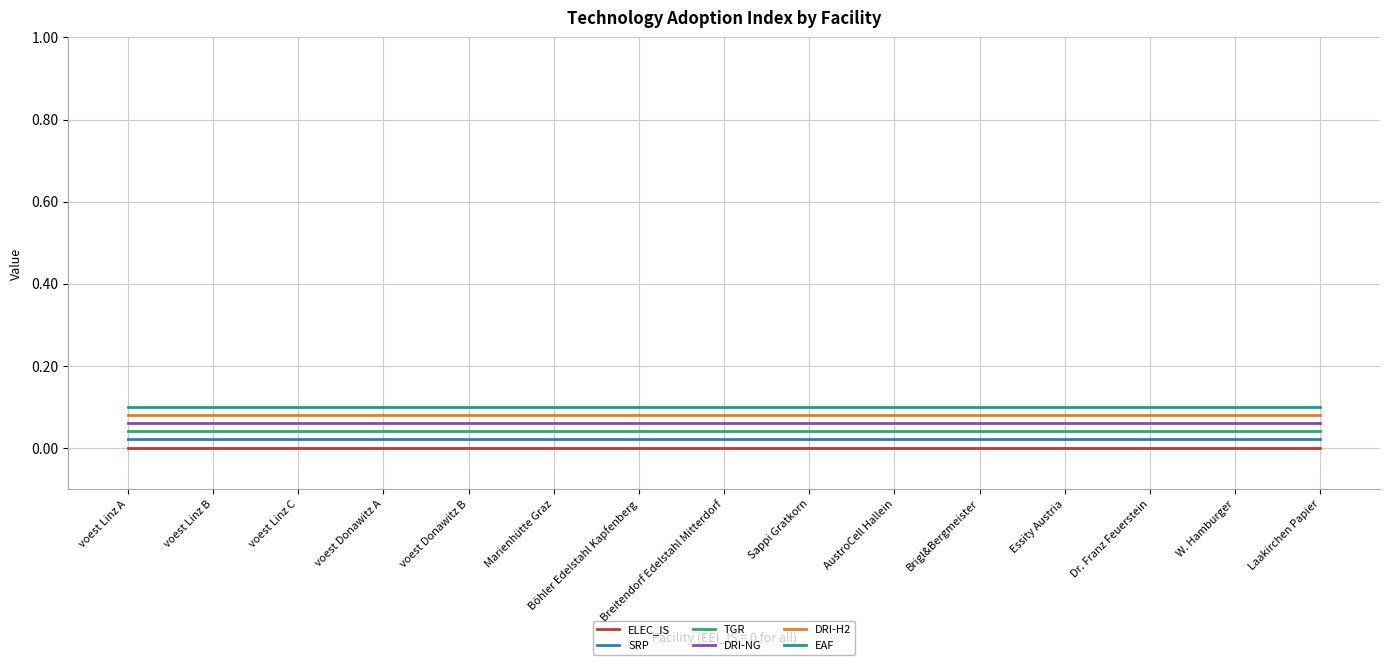

Rank the series by their maximum value, from highest to lowest.

EAF, DRI-H2, DRI-NG, TGR, SRP, ELEC_IS